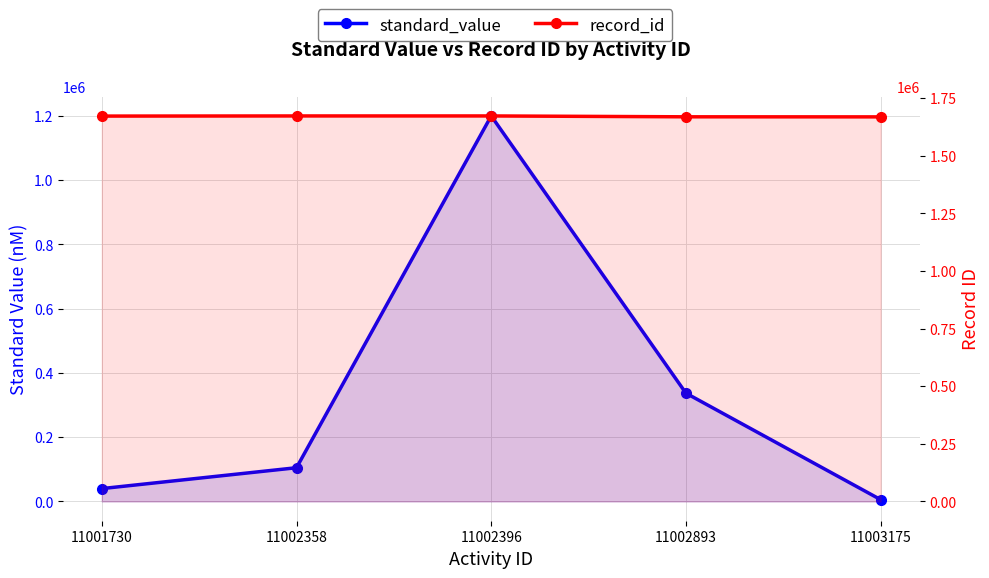

How many lines are shown in the chart?

2